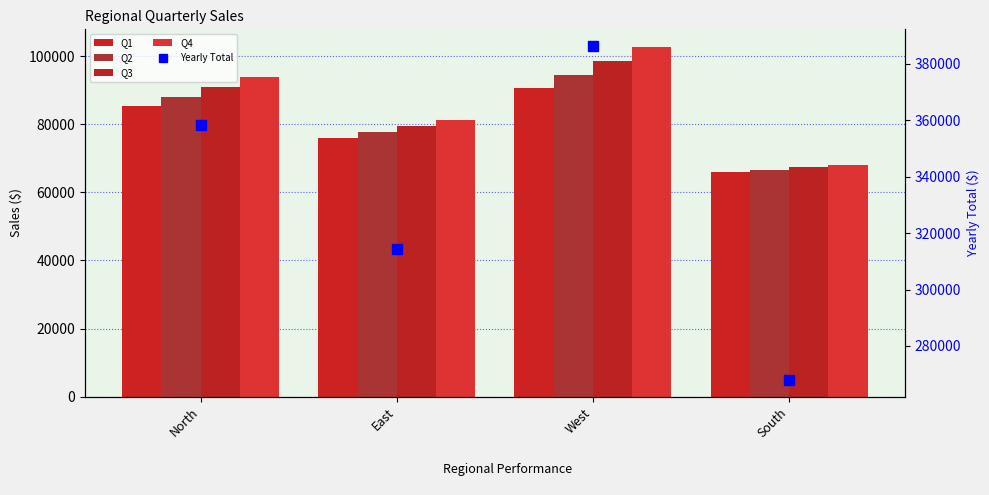

Reading left to right, list all the values displayed in this chart.

Q1: North=85292.2	East=75891.2	West=90568.3	South=65897.2
Q2: North=88106.9	East=77636.7	West=94462.8	South=66622.1
Q3: North=91014.4	East=79422.4	West=98524.7	South=67355.0
Q4: North=94017.9	East=81249.1	West=102761.2	South=68095.9
Yearly Total: North=358431.5	East=314199.5	West=386317.0	South=267970.2